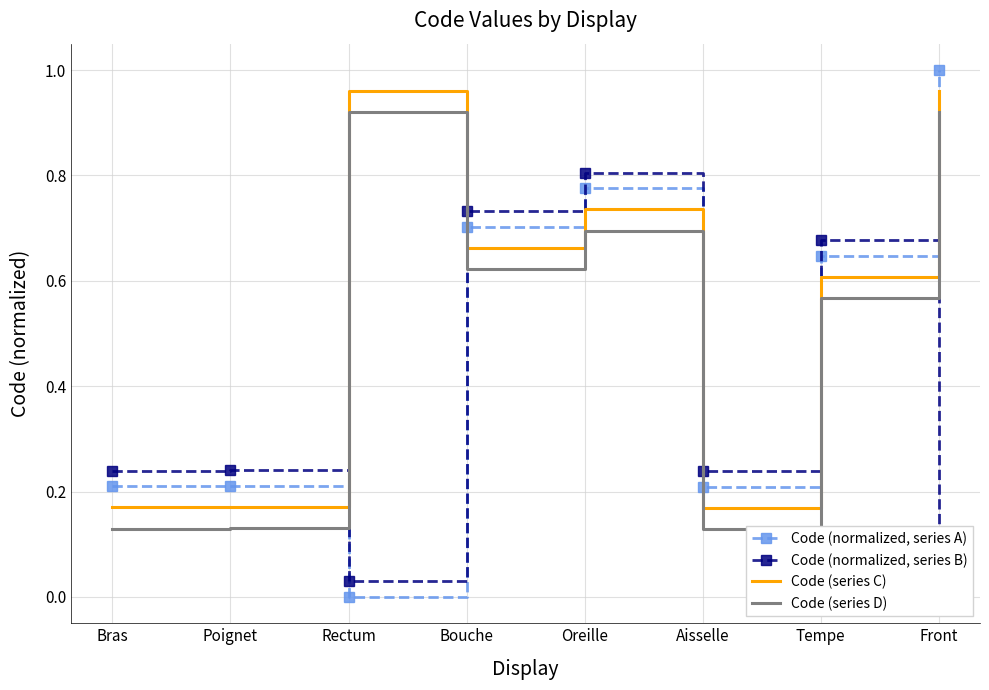

At which category does the chart reach its peak across all series?

Front